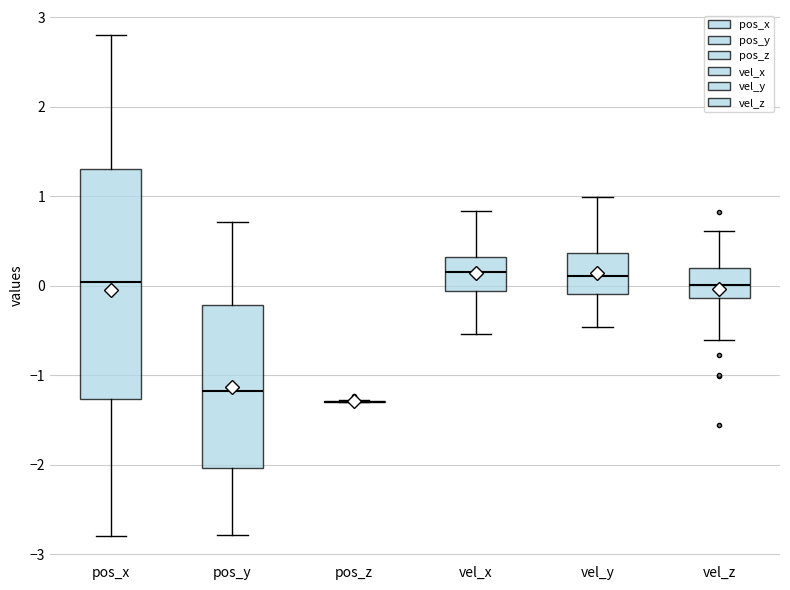

Comparing the boxes themselves (not the whiskers), which one is the tallest?

pos_x